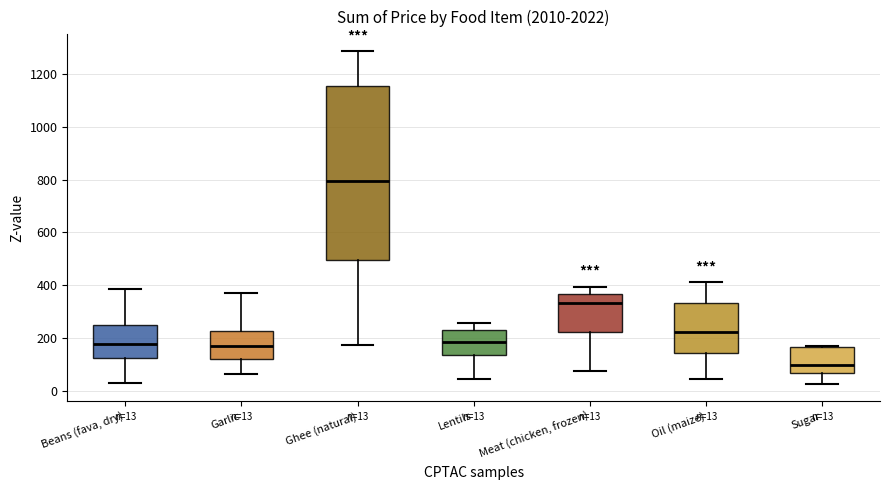

Comparing the boxes themselves (not the whiskers), which one is the tallest?

Ghee (natural)